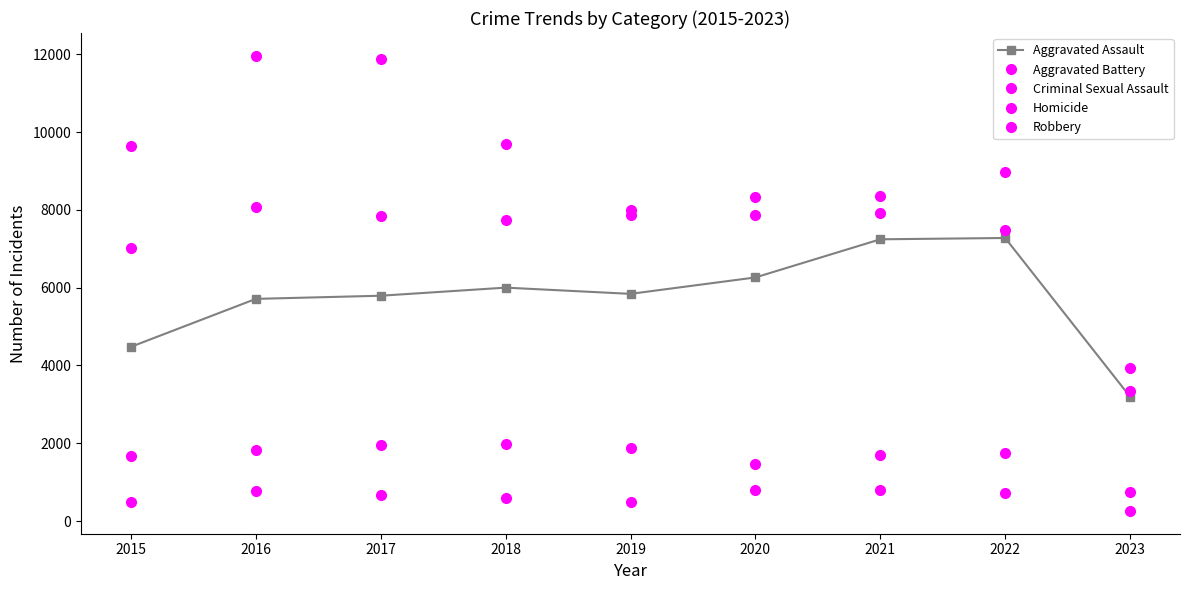

How many lines are shown in the chart?

5